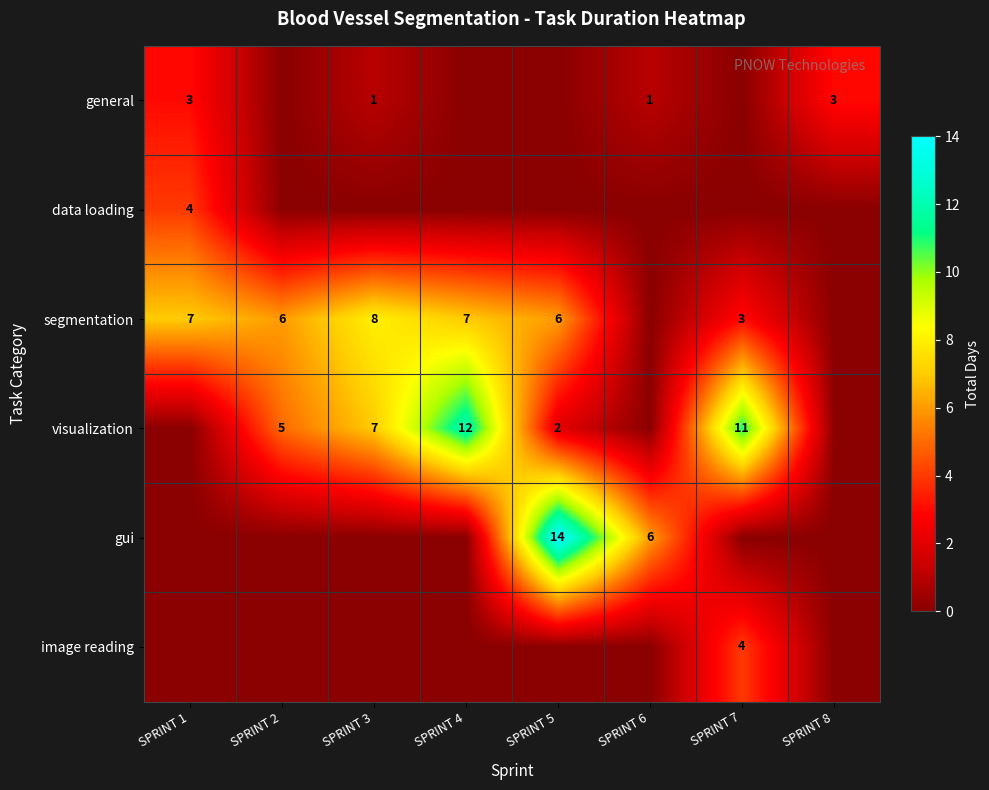

Is the value of segmentation at SPRINT 4 greater than the value of visualization at SPRINT 5?

Yes